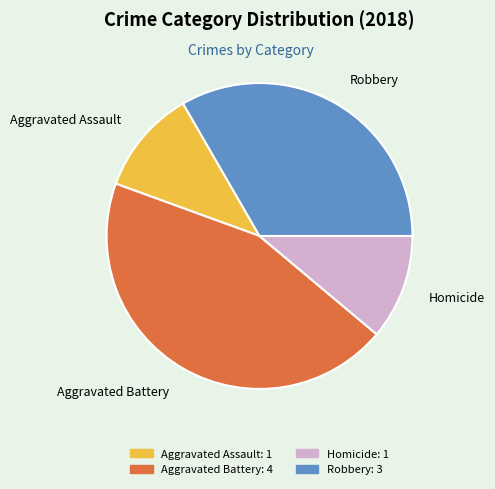

Is it true that Homicide: 1 is 1% of the pie?

False